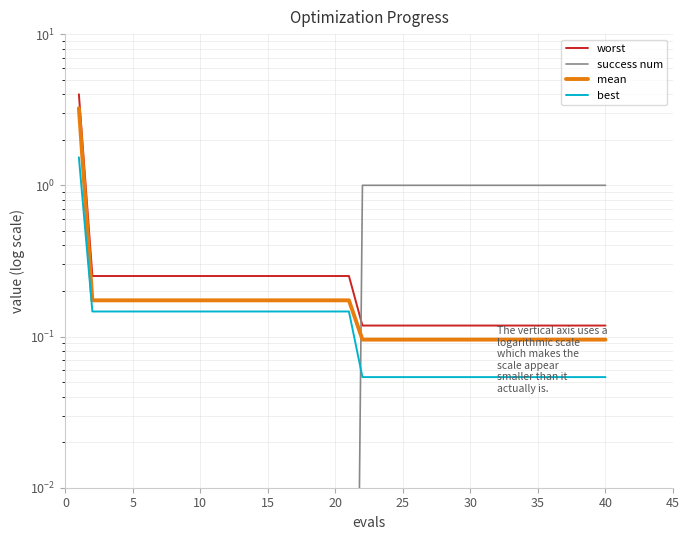

True or false: worst and best intersect in this chart.

False